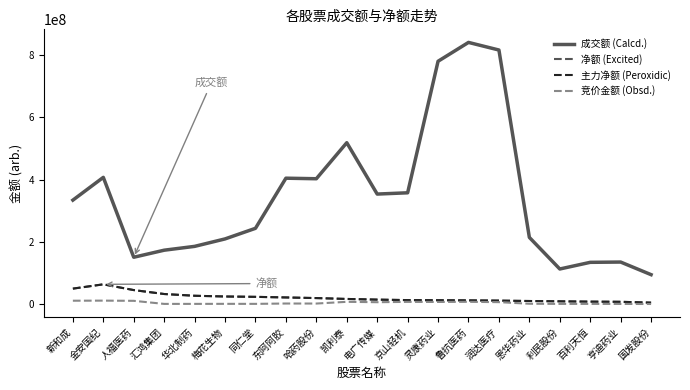

Where is the first local minimum for 竞价金额 (Obsd.)?

汇鸿集团